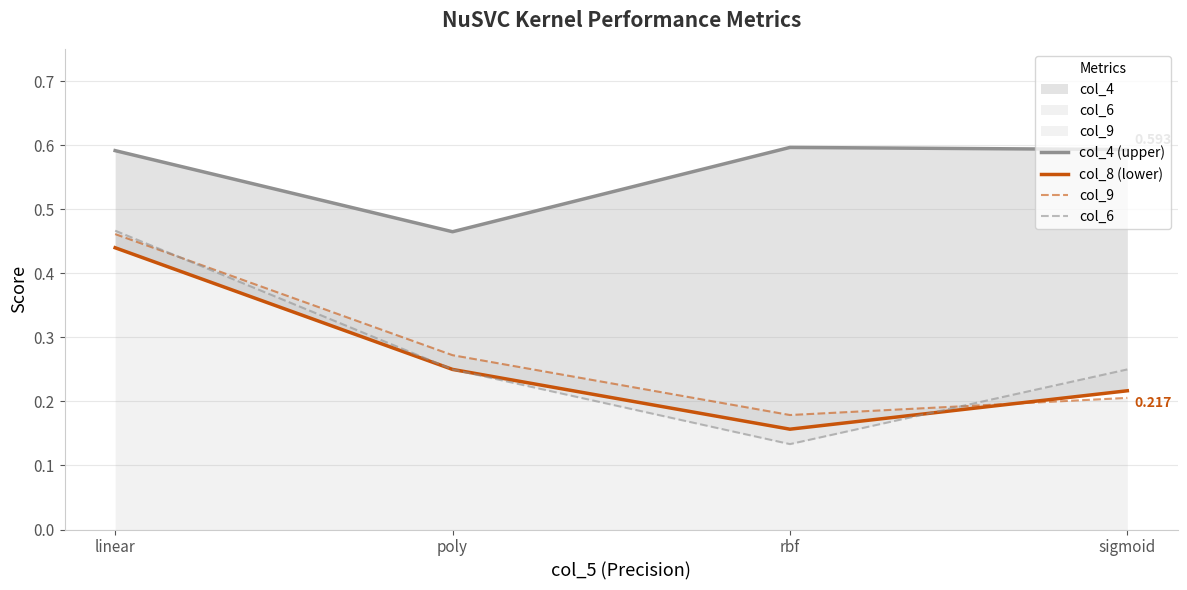

What is the highest value of the col_6 series?

0.5